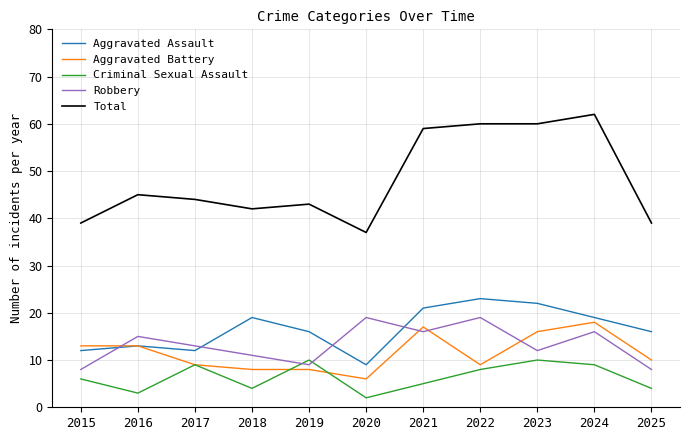

True or false: Aggravated Battery and Total intersect in this chart.

False